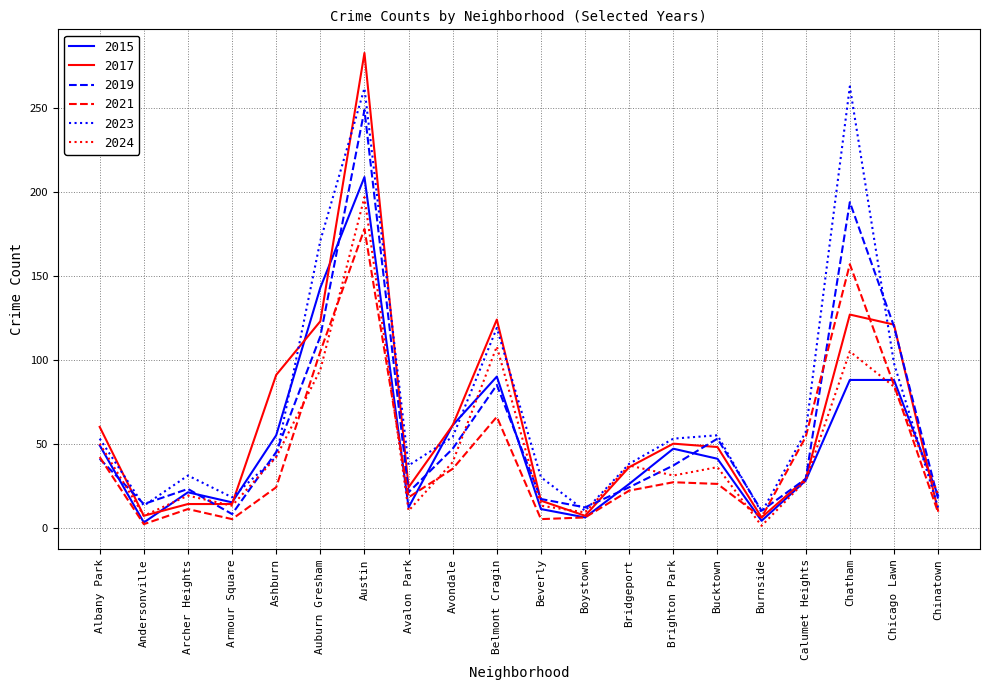

The 2017 series shows 123 at Auburn Gresham. True or false?

True